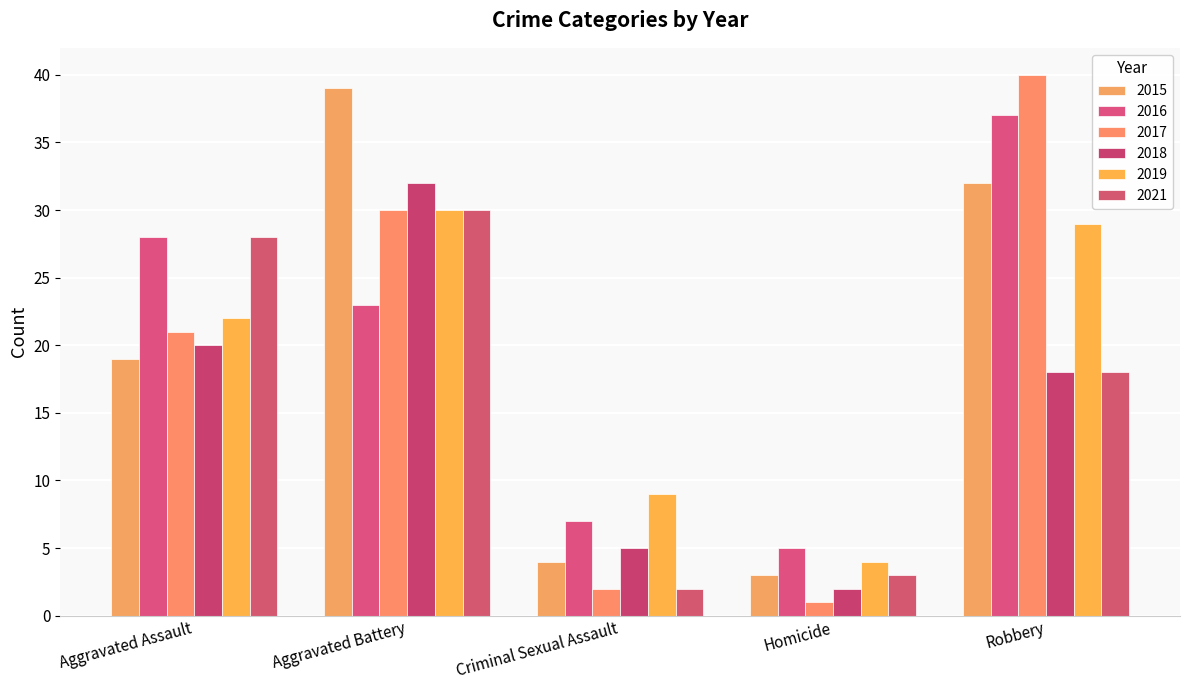

Between Aggravated Assault and Robbery, which series saw the biggest shift?

2017